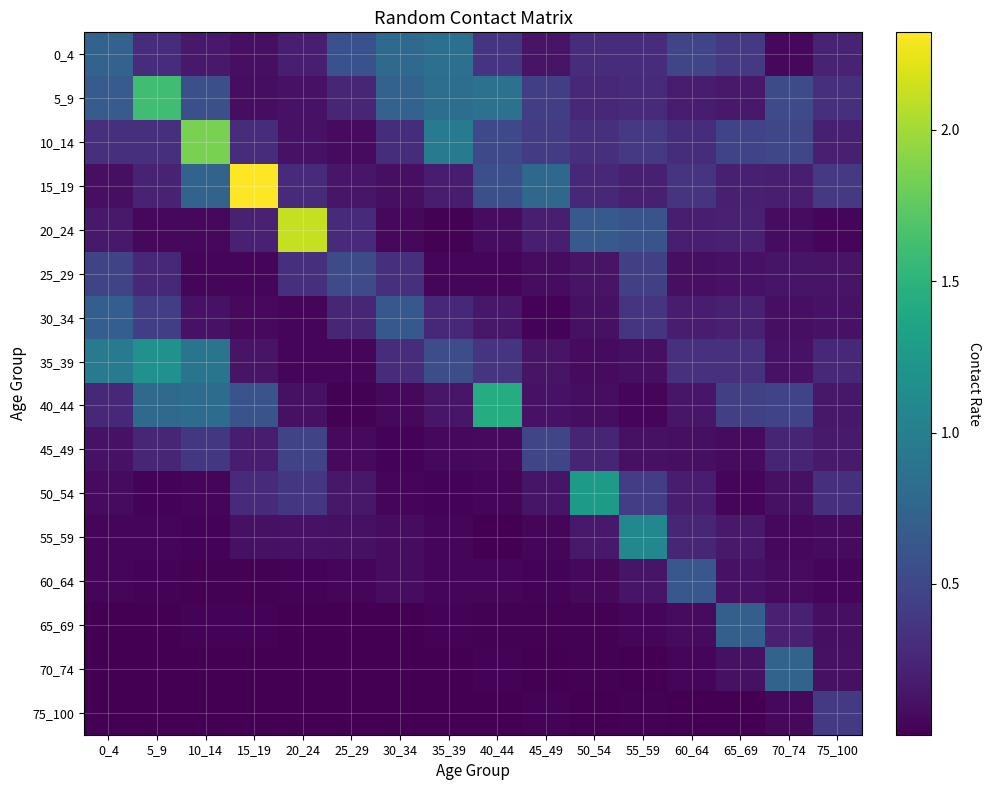

At 15_19, list the series in order from smallest to largest.

75_100, 70_74, 60_64, 65_69, 25_29, 30_34, 5_9, 0_4, 55_59, 35_39, 45_49, 20_24, 50_54, 10_14, 40_44, 15_19